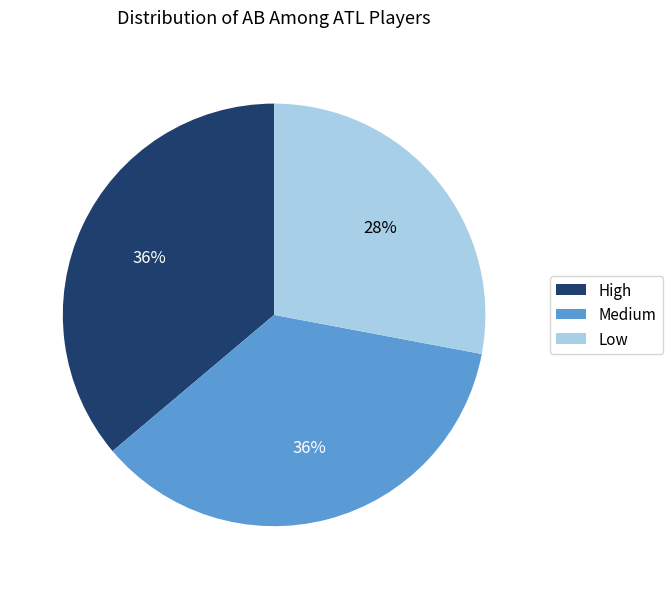

Which category has the smallest portion of the pie?

Low